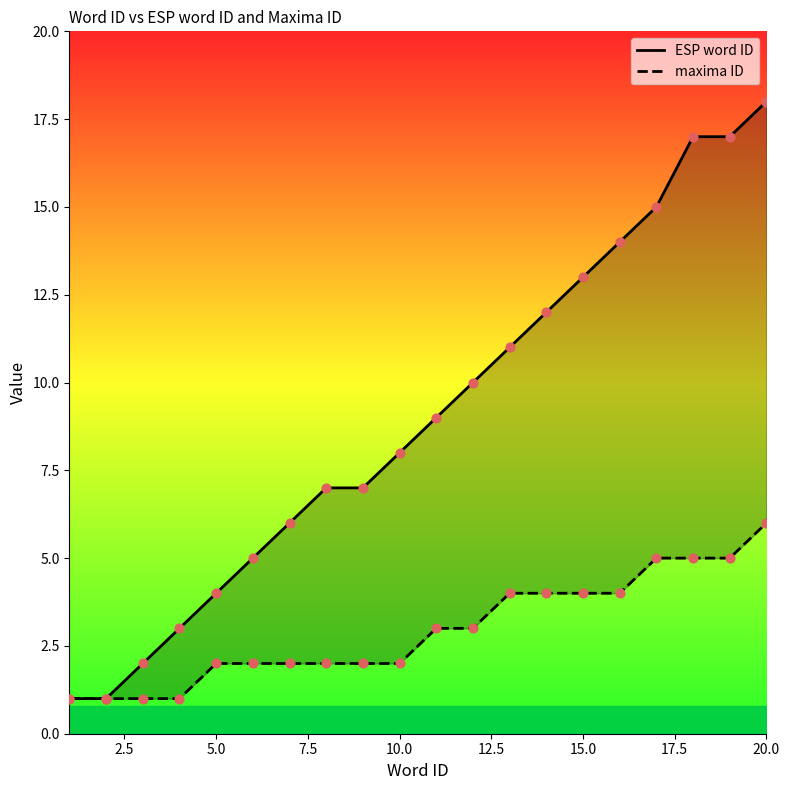

What are all the series names shown in the legend?

ESP word ID, maxima ID